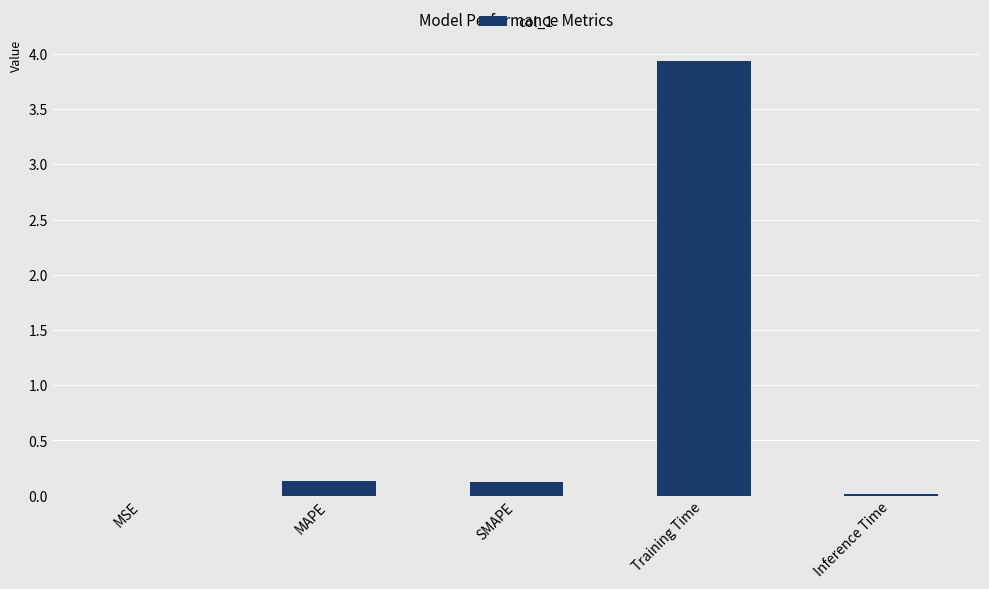

What is the change in value from SMAPE to Training Time?

+3.8